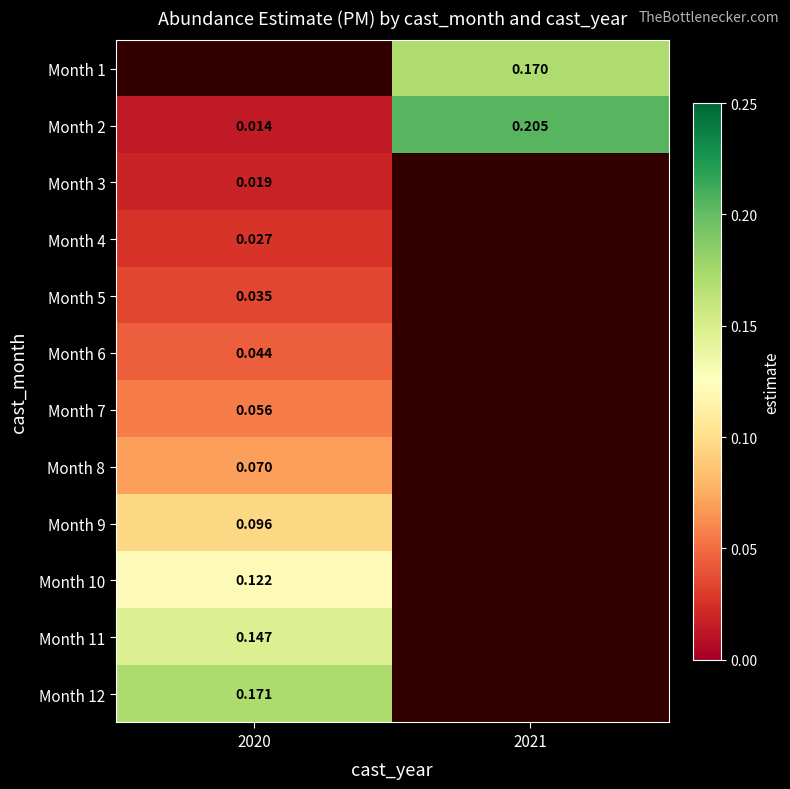

List the labels in order of Month 2 value, largest first.

2021, 2020